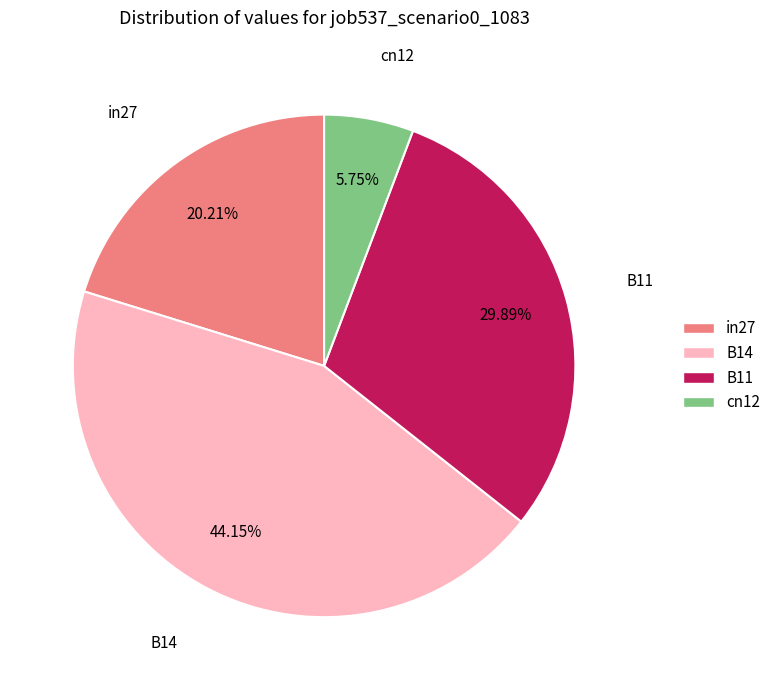

Rank the categories by value from lowest to highest.

cn12, in27, B11, B14